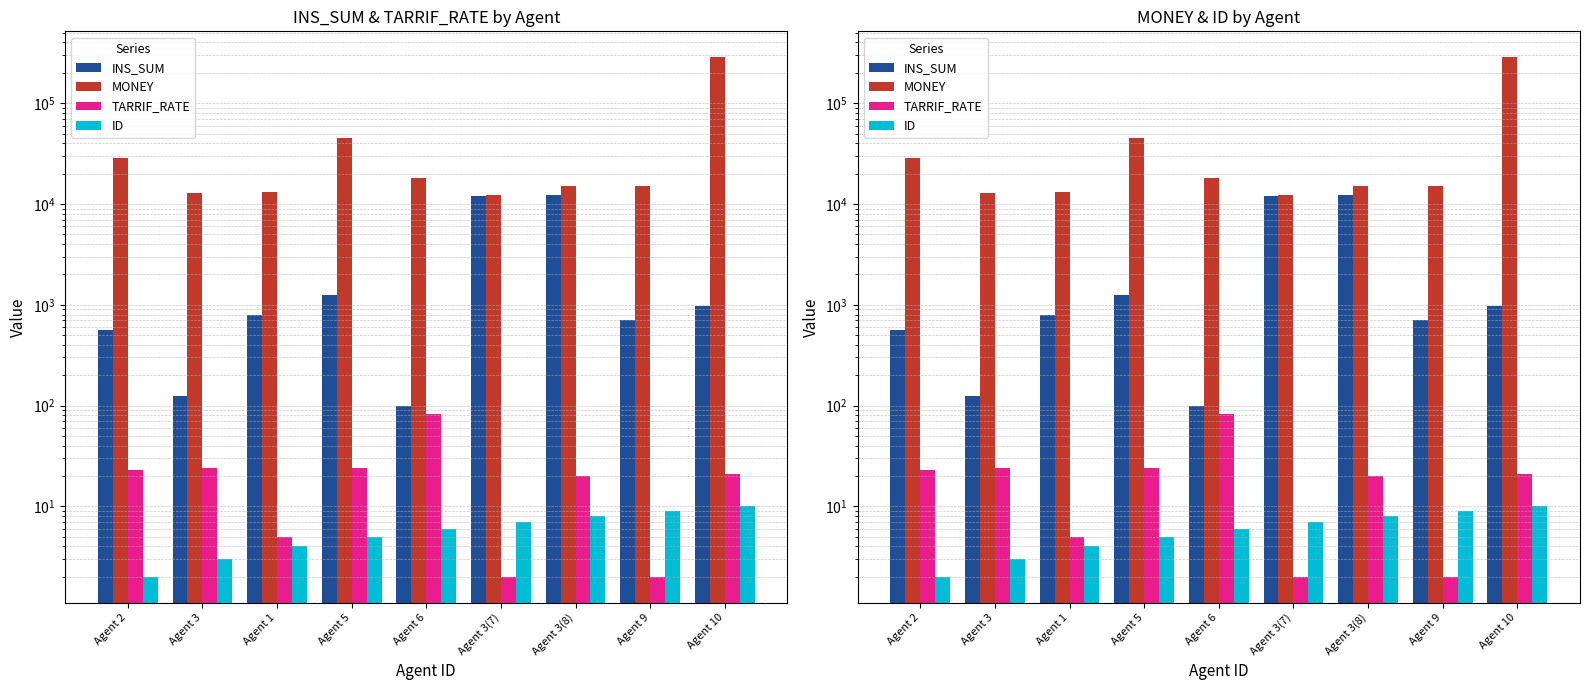

How many data points in MONEY are less than 15000?

3